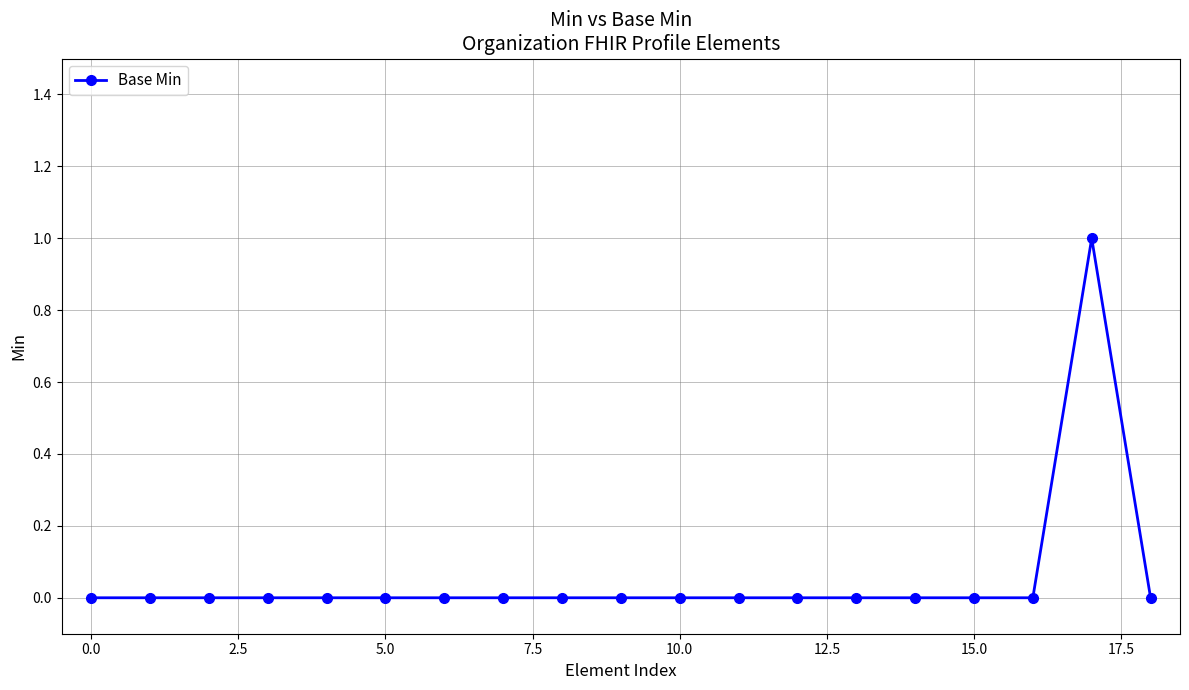

True or false: the data has more than 0 interior local peaks.

True